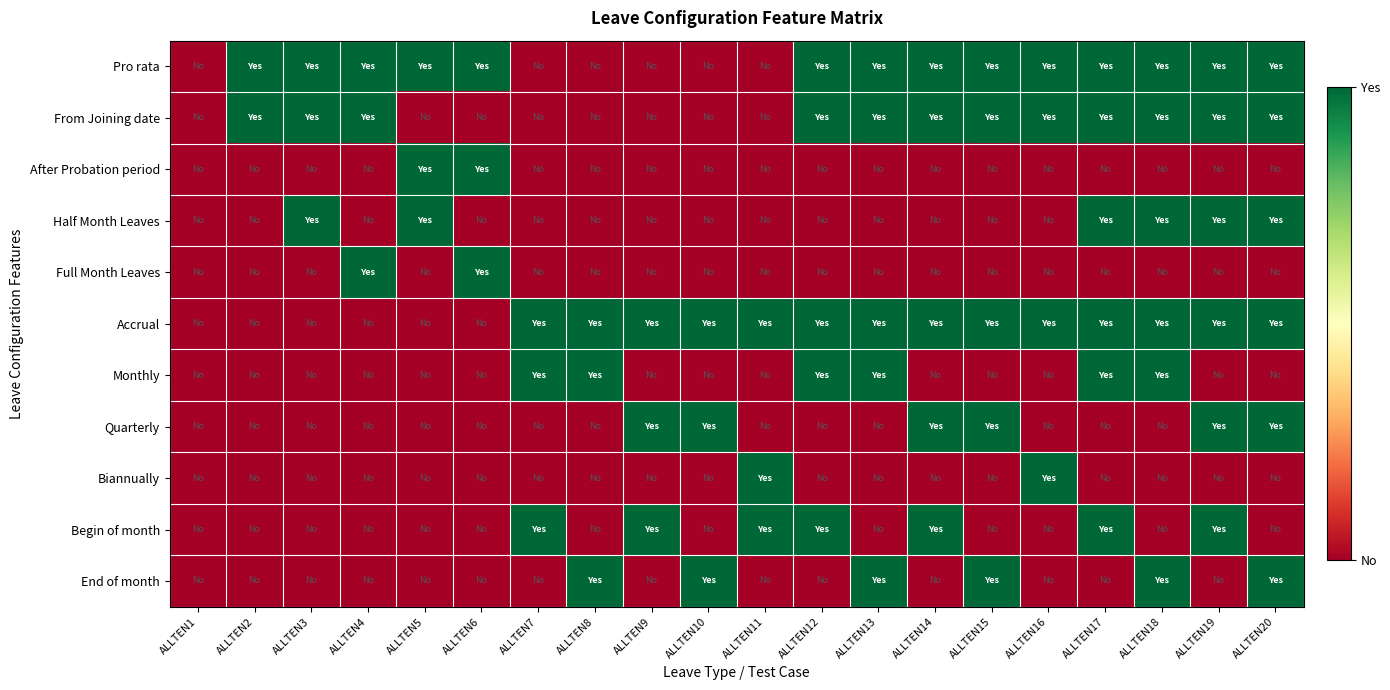

How many data points does each series have?

20